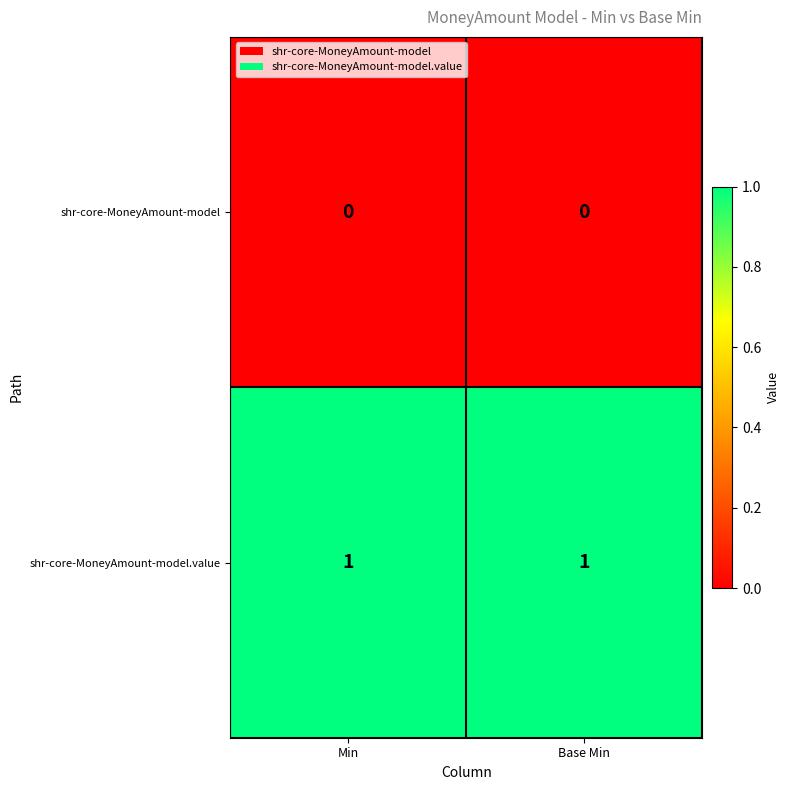

Which series has the largest total across all categories?

shr-core-MoneyAmount-model.value